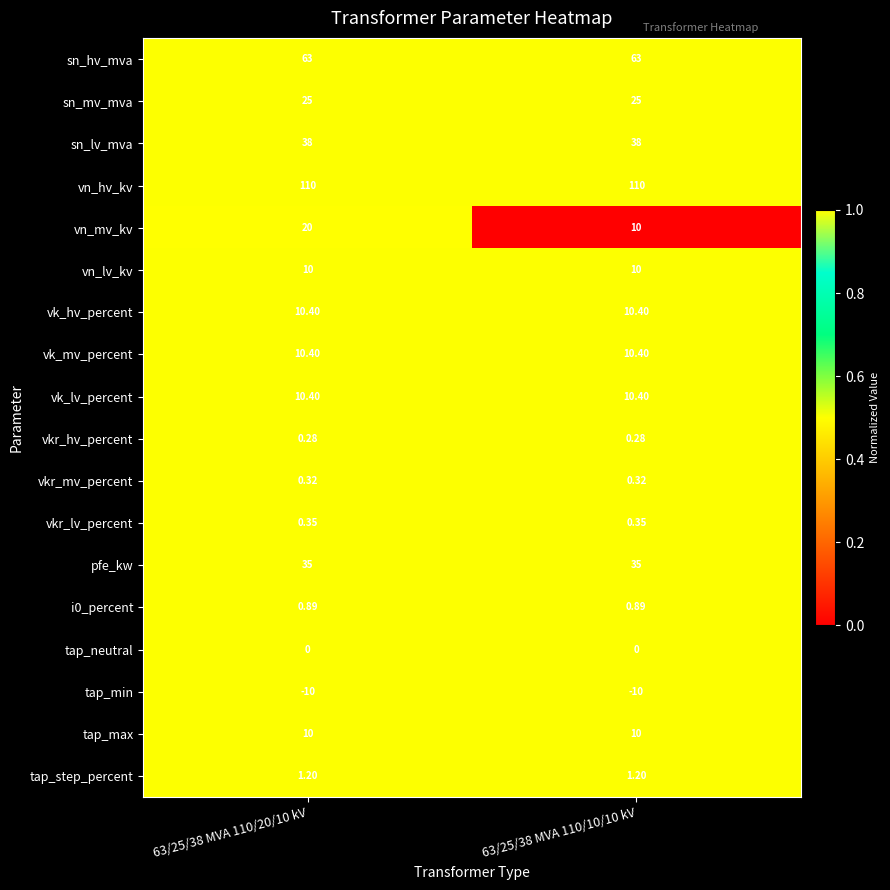

Is the value of vk_mv_percent at 63/25/38 MVA 110/20/10 kV greater than the value of tap_neutral at 63/25/38 MVA 110/10/10 kV?

Yes